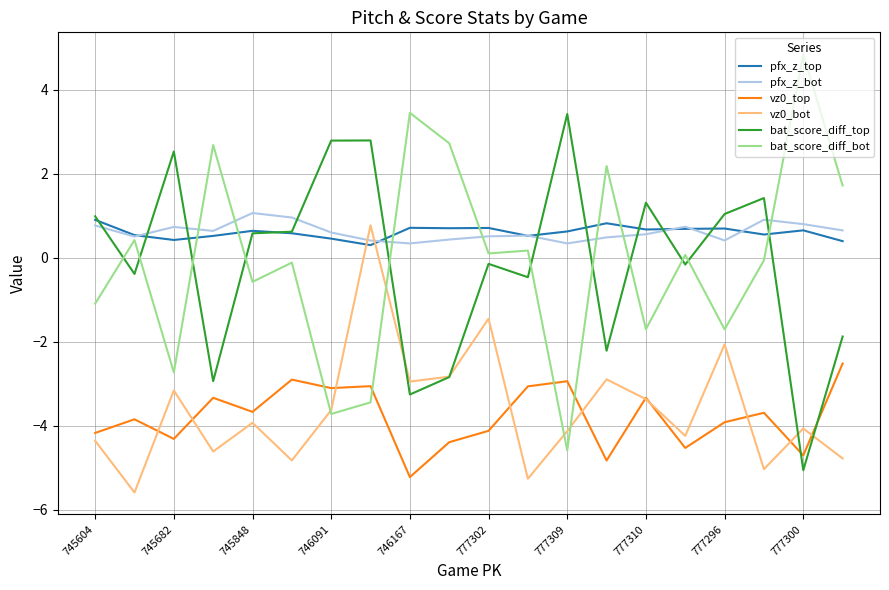

After their last crossing, which series has the higher values: bat_score_diff_top or vz0_top?

bat_score_diff_top